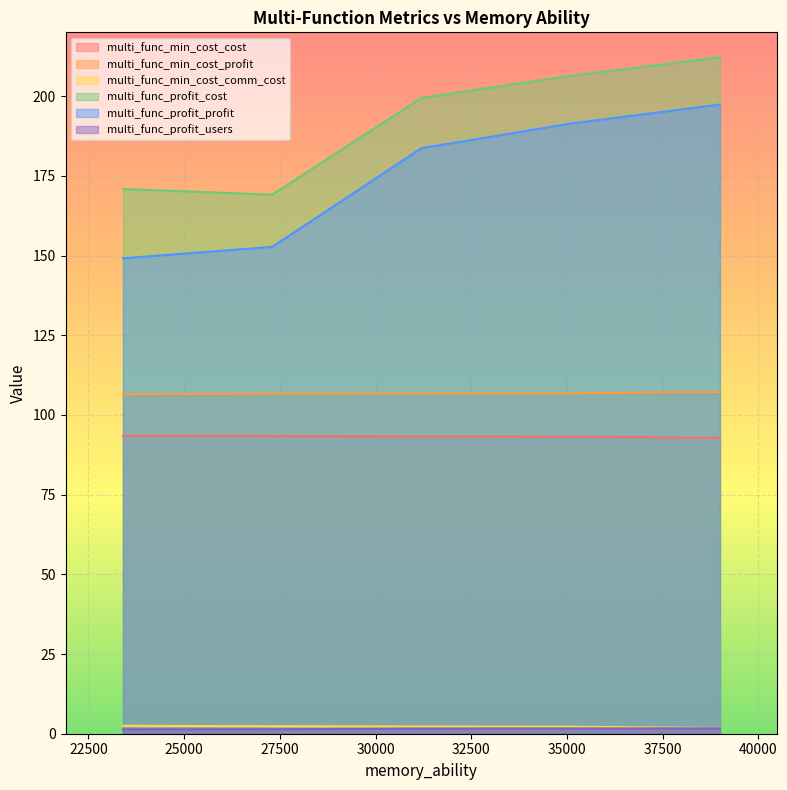

Count the number of data series in this chart.

6